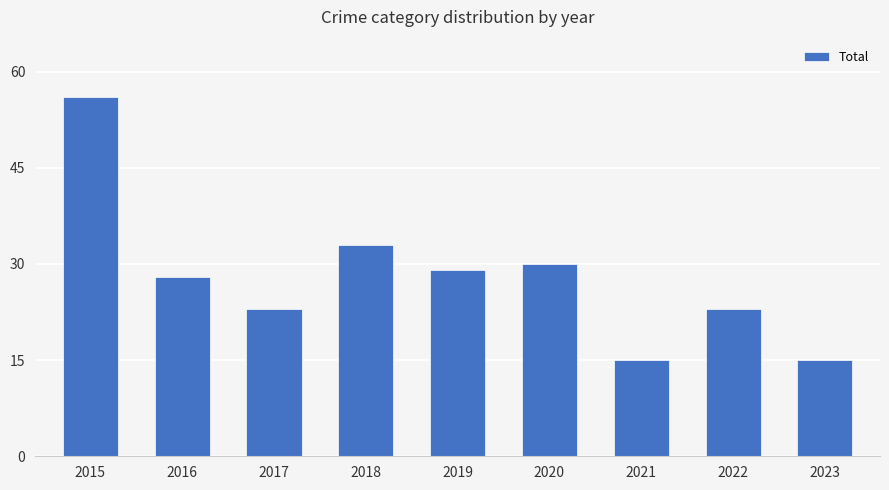

What is the minimum value shown in the chart?

15